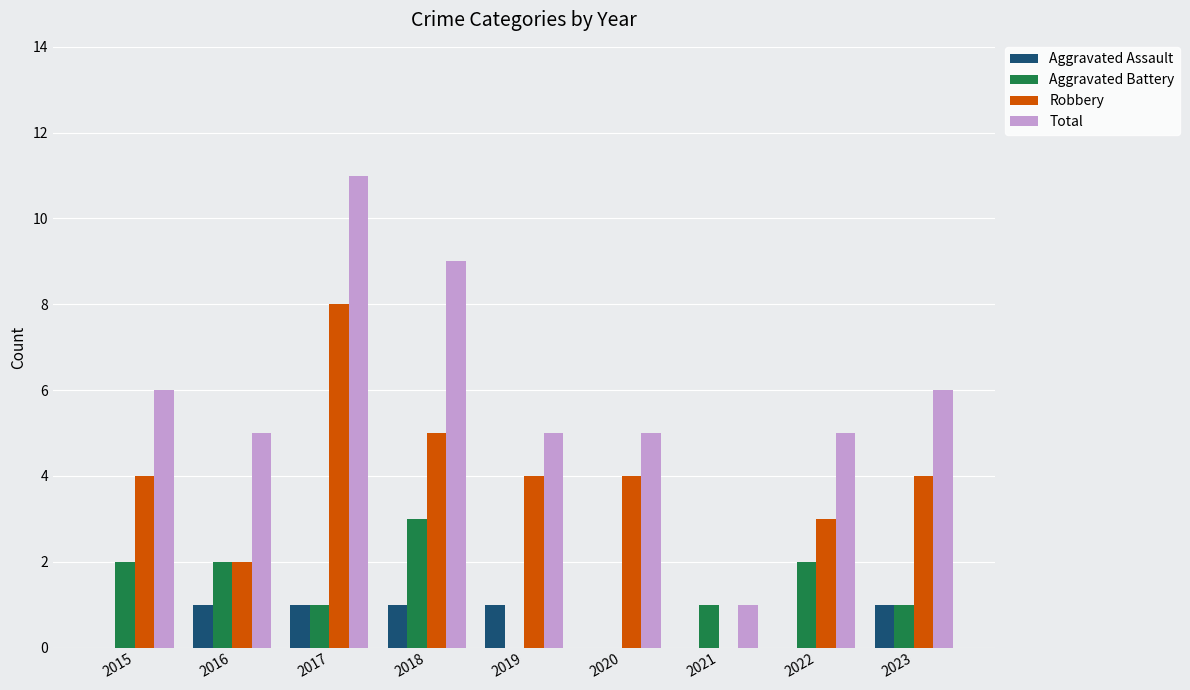

What is the sum of the Aggravated Battery values at 2018 and 2023?

4